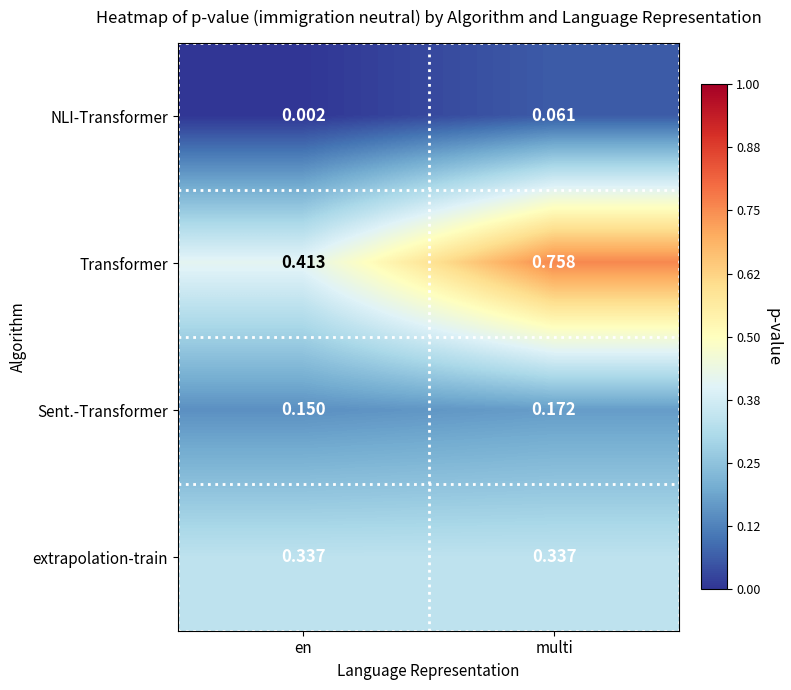

At which label does NLI-Transformer reach its minimum?

en